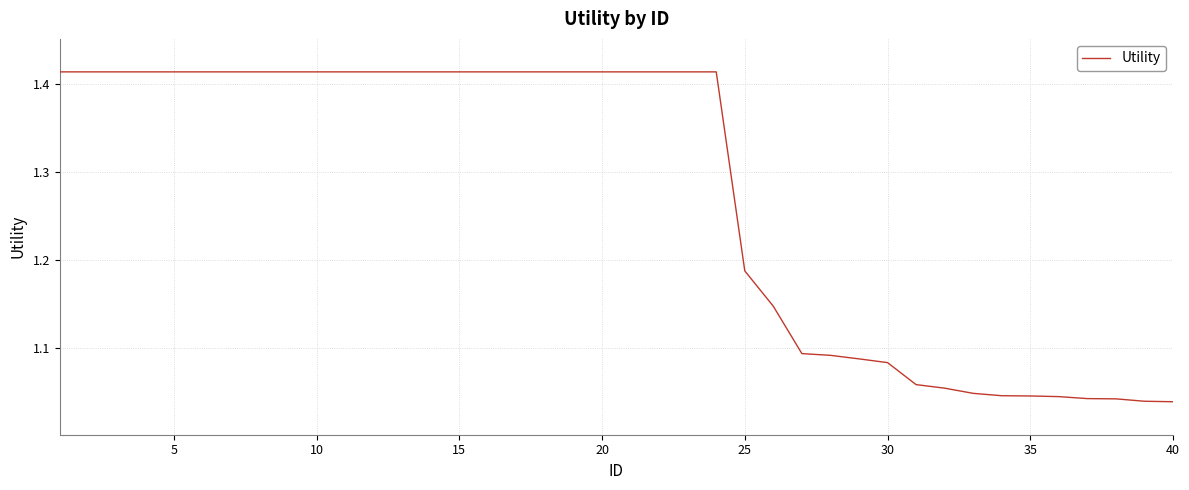

What is the difference between the maximum and minimum values?

0.4